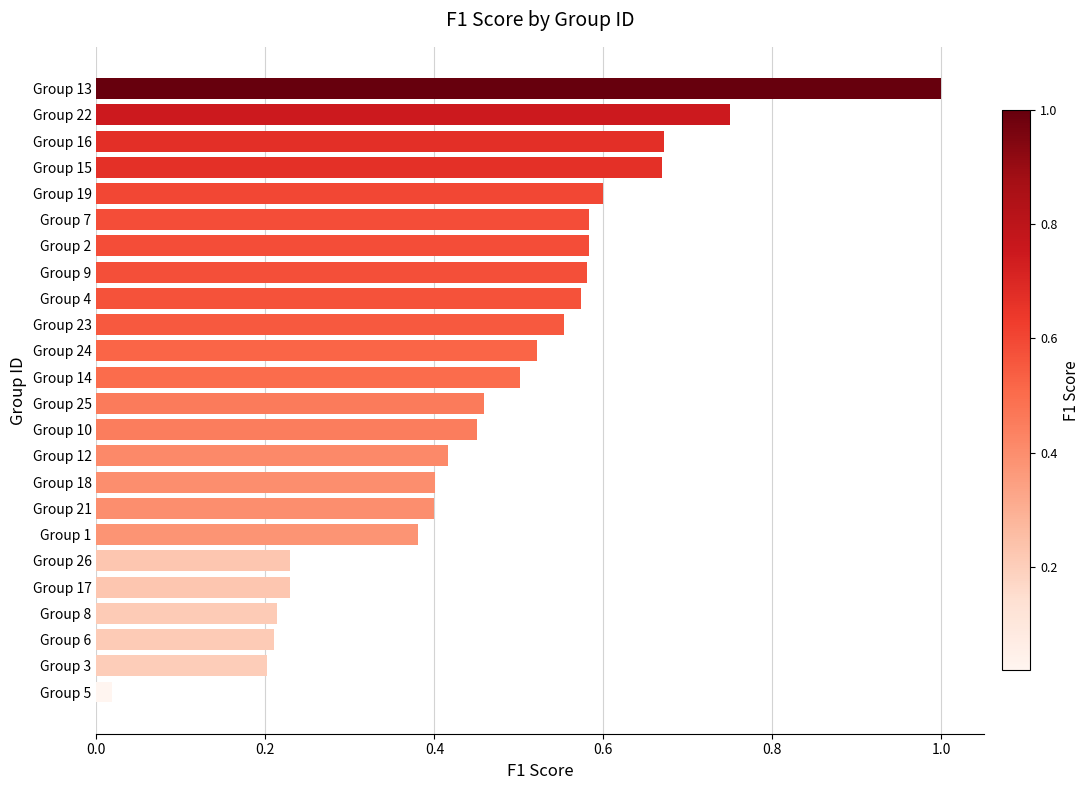

Which has a higher value, Group 23 or Group 10?

Group 23